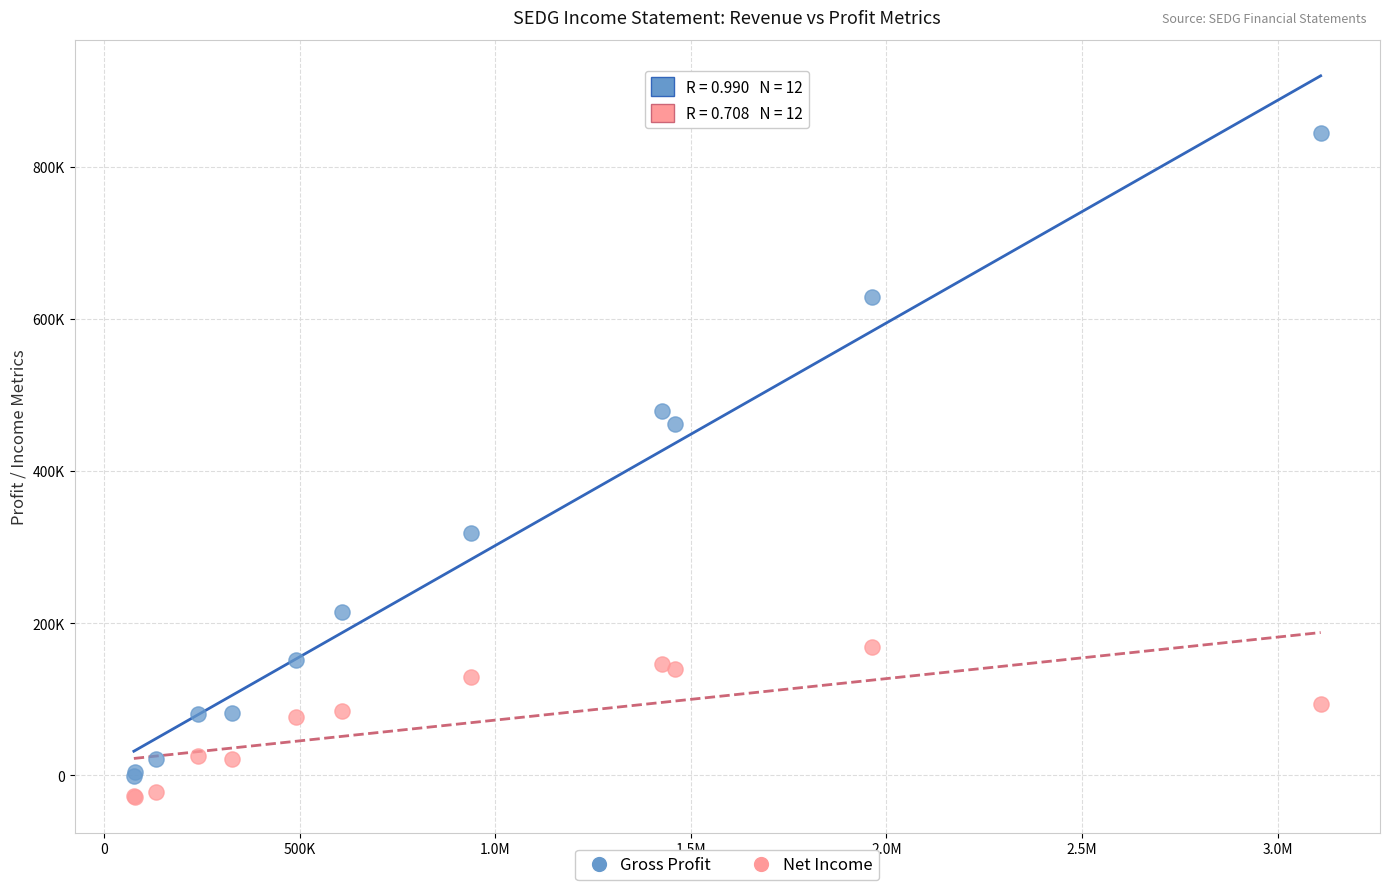

Which series reaches the minimum Y coordinate?

Net Income